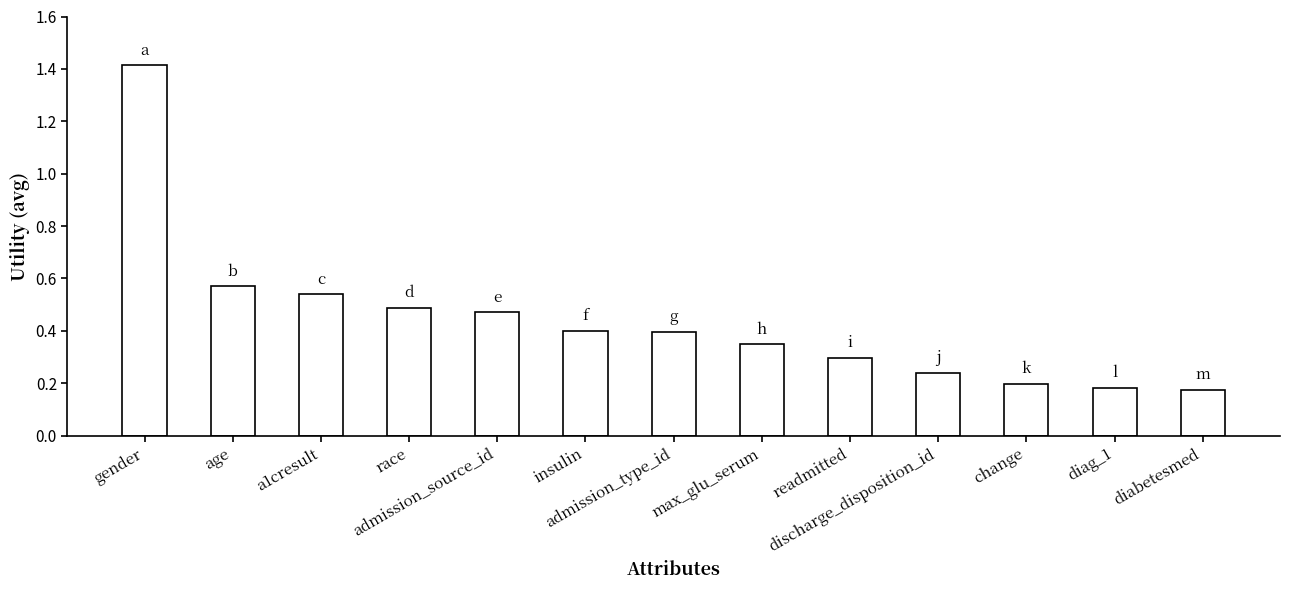

What is the greatest value displayed?

1.4